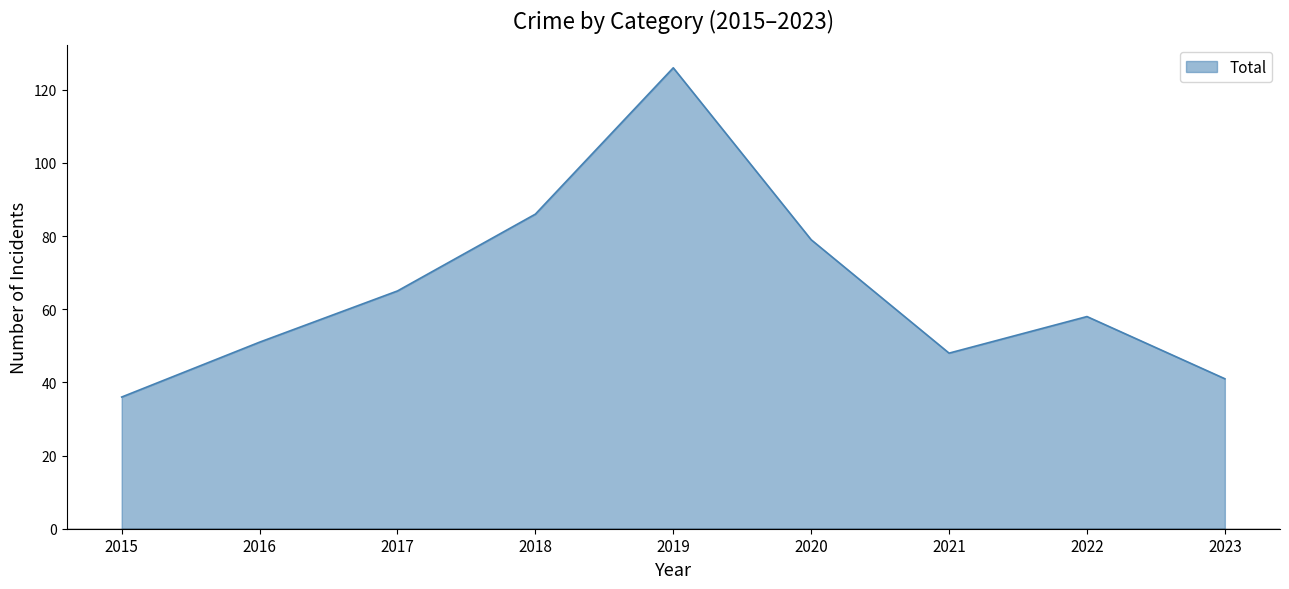

Between 2018 and 2015, which is larger?

2018